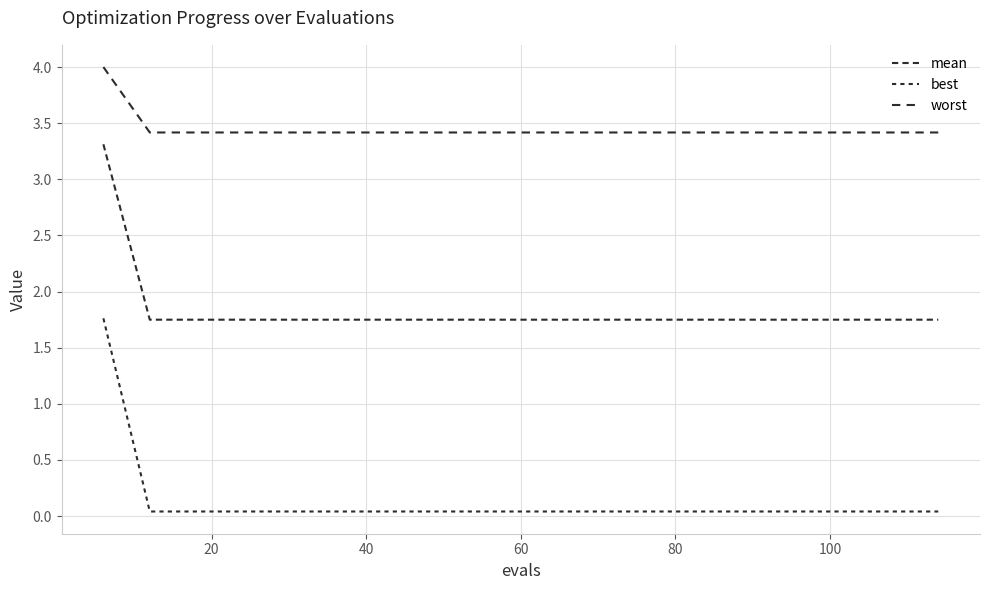

Reading left to right, what are all the values shown in this chart?

mean: 3.3	1.7	1.7	1.7	1.7	1.7	1.7	1.7	1.7	1.7	1.7	1.7	1.7	1.7	1.7	1.7	1.7	1.7	1.7
best: 1.8	0.0	0.0	0.0	0.0	0.0	0.0	0.0	0.0	0.0	0.0	0.0	0.0	0.0	0.0	0.0	0.0	0.0	0.0
worst: 4.0	3.4	3.4	3.4	3.4	3.4	3.4	3.4	3.4	3.4	3.4	3.4	3.4	3.4	3.4	3.4	3.4	3.4	3.4